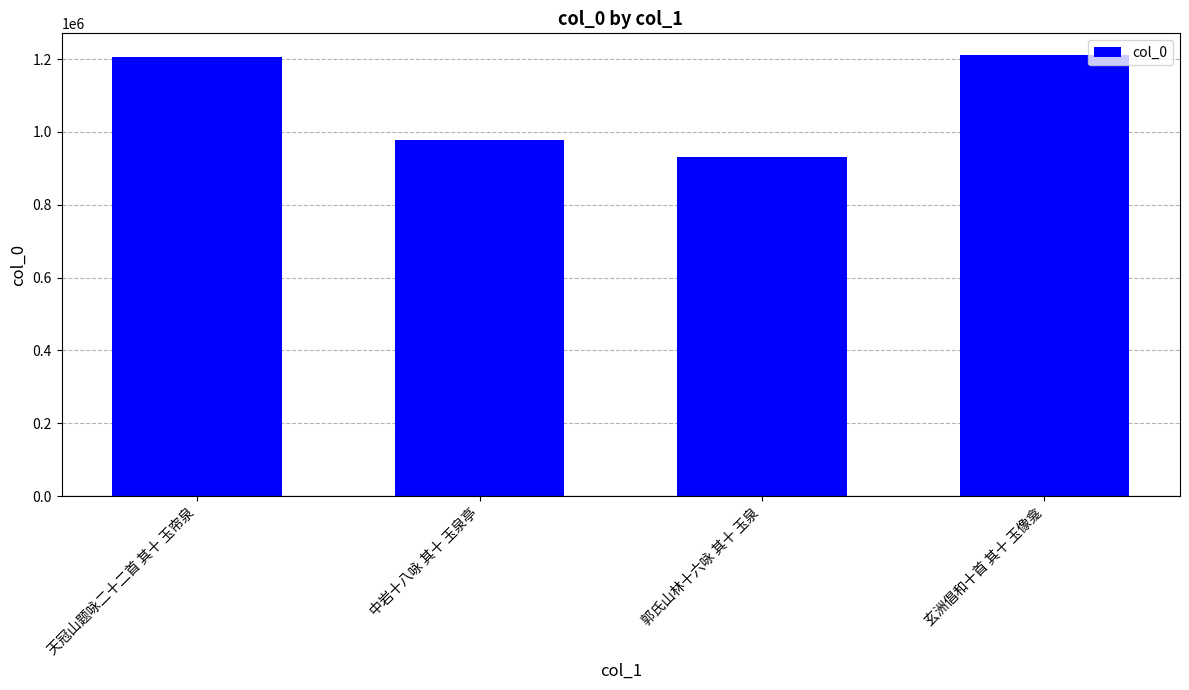

What is the label of the 2nd bar from the right?

郭氏山林十六咏 其十 玉泉